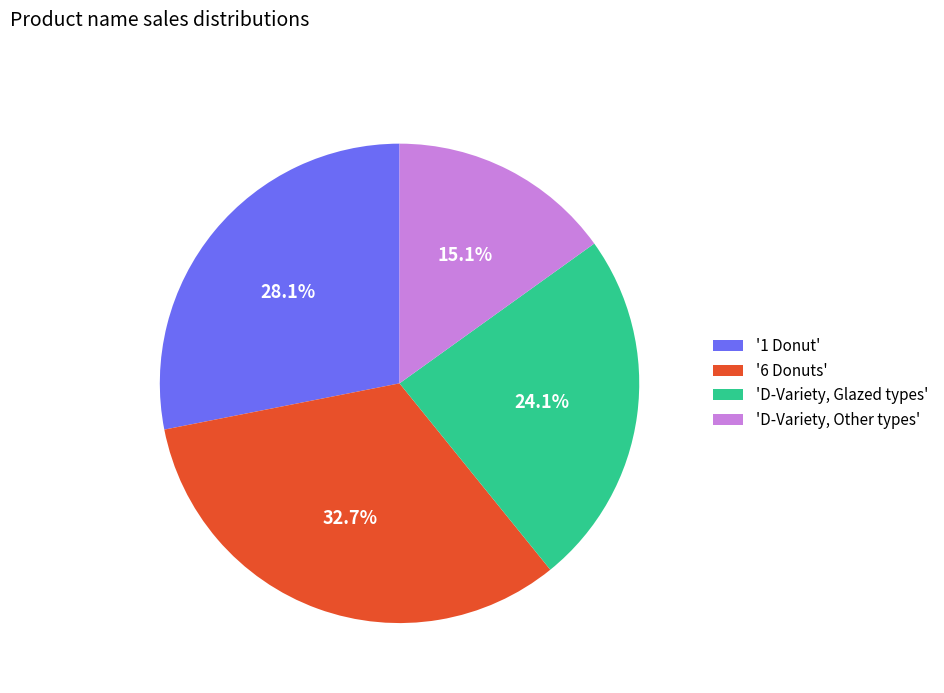

Rank the categories by value from lowest to highest.

'D-Variety, Other types', 'D-Variety, Glazed types', '1 Donut', '6 Donuts'